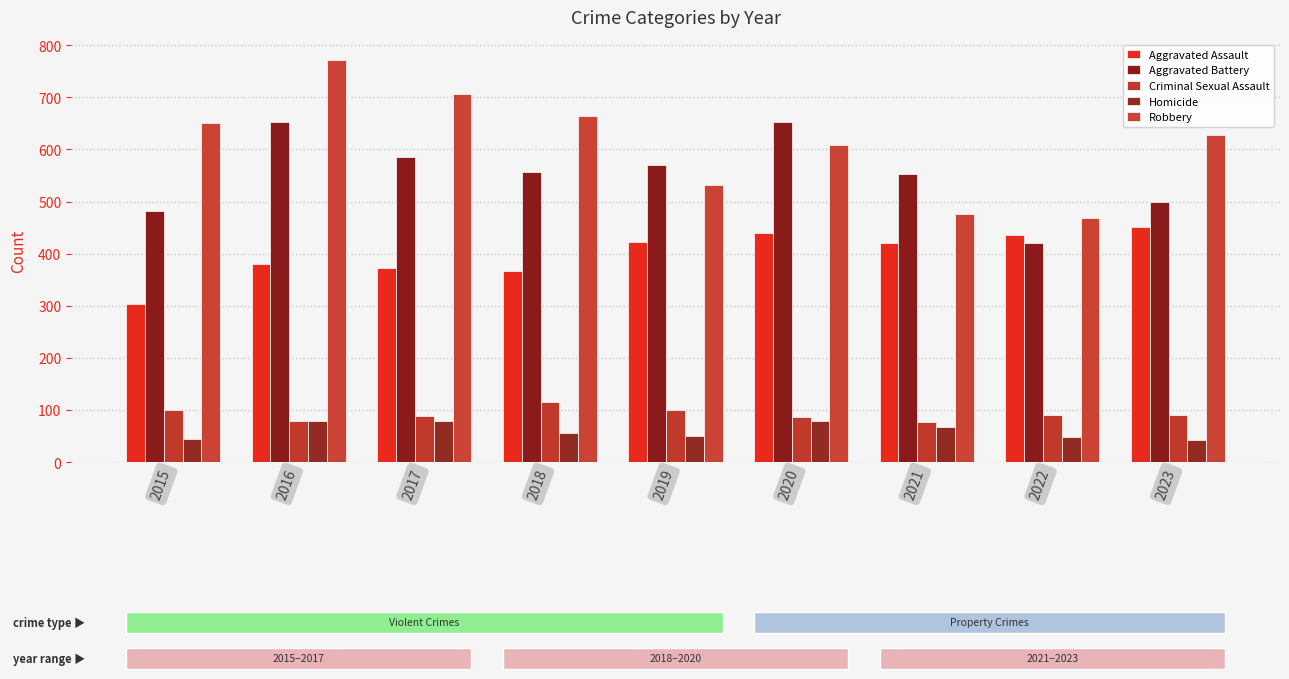

What is the maximum value for Aggravated Assault?

452